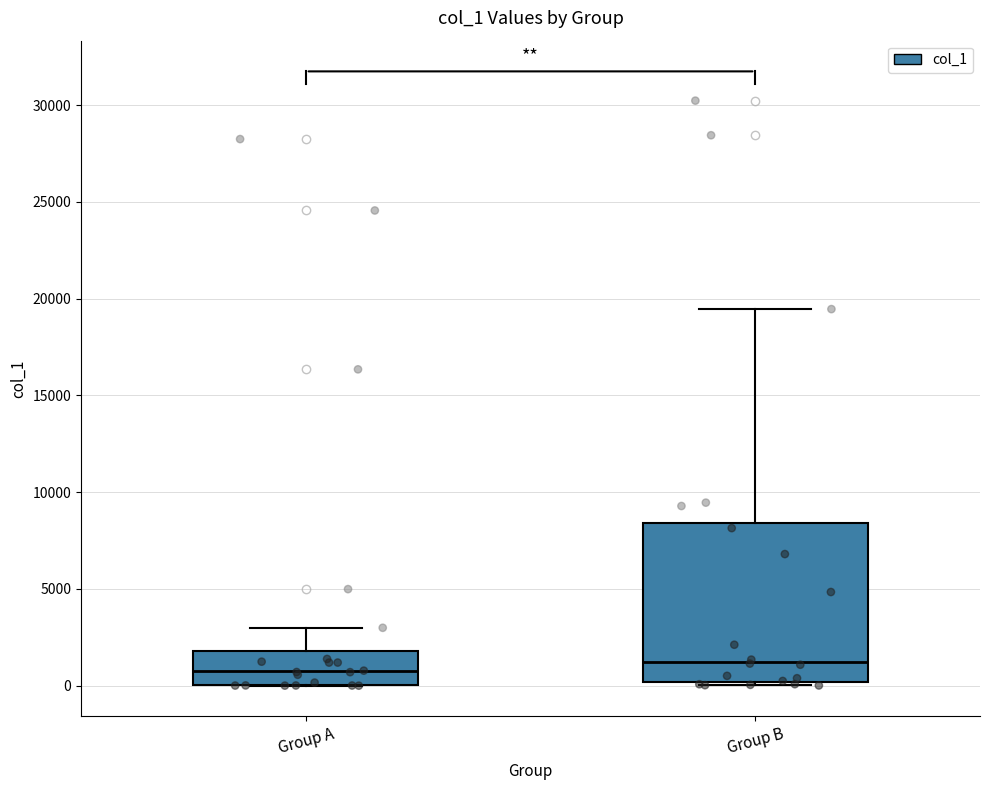

Reading left to right, transcribe this box plot: for each box, give where its median line is, the range the box spans, and where its two whiskers end, as read against the y-axis. The values are not printed on the chart, so give them approximately, as read against the axis.

Group A: median 500, box 0 to 2000, whiskers 0 to 3000
Group B: median 1000, box 0 to 8500, whiskers 0 (just below the box's lower edge) to 19500